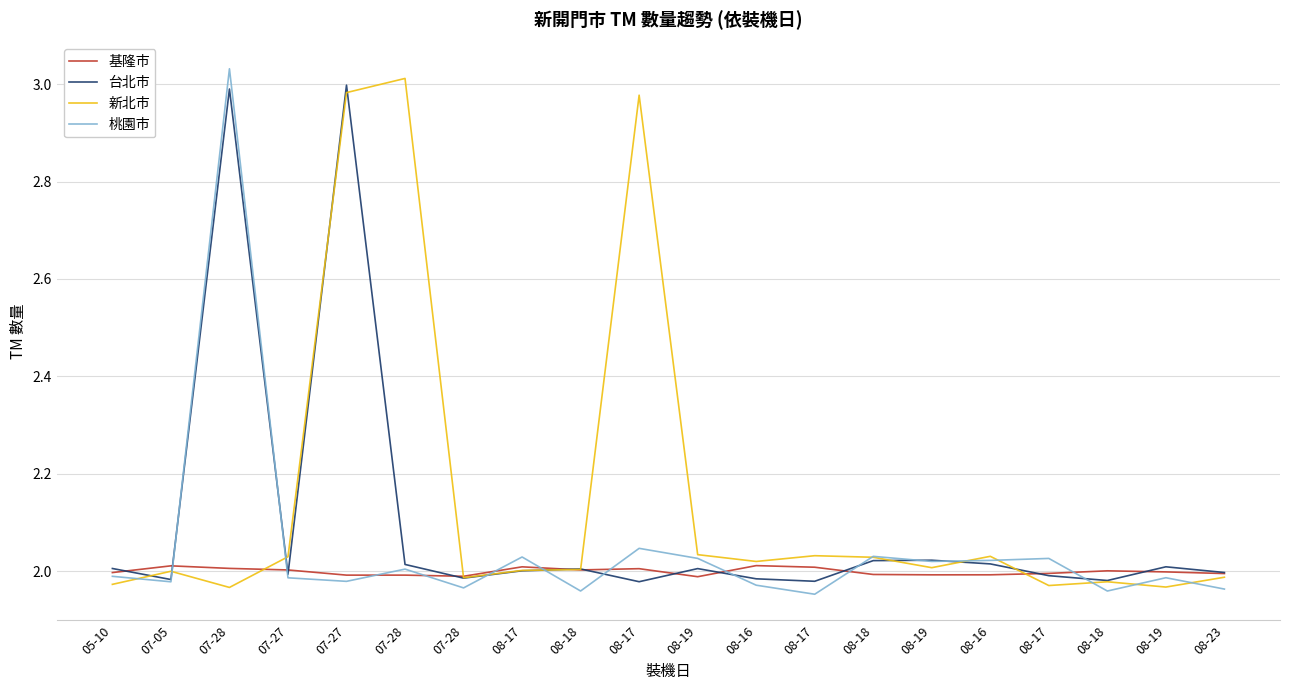

Is this an area chart (filled region under the line)?

No